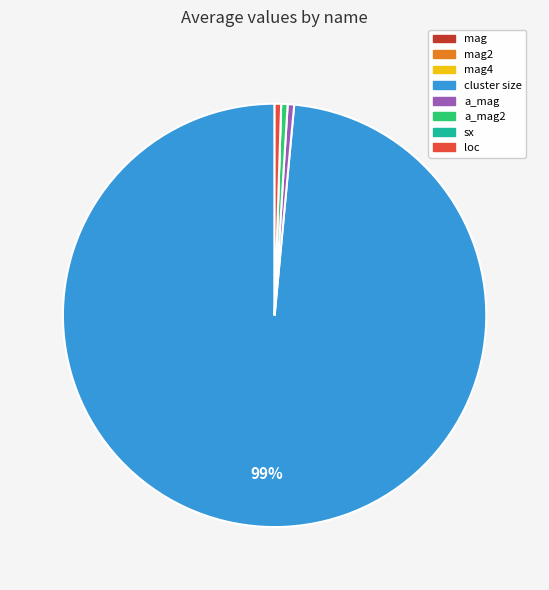

Does any single category account for the majority?

Yes